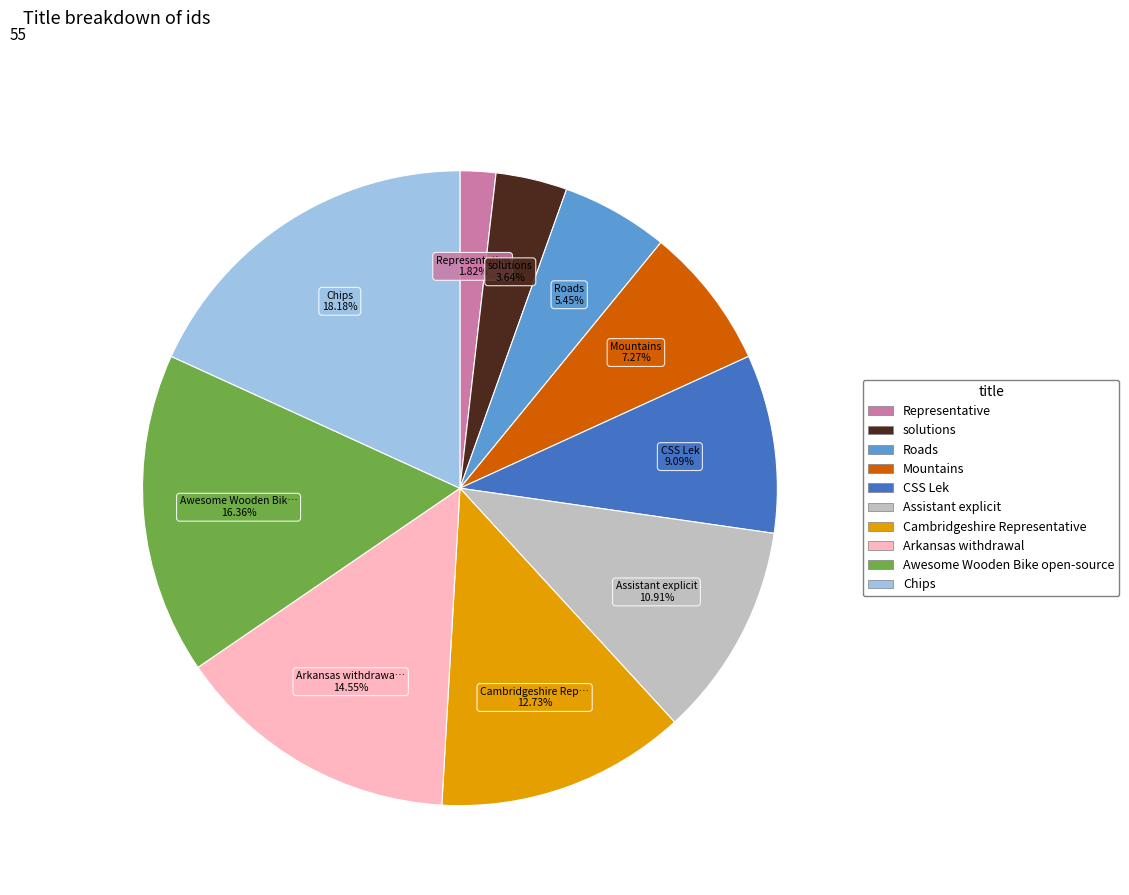

To the nearest percent, what is the difference between the Representative and CSS Lek slice percentages?

7%